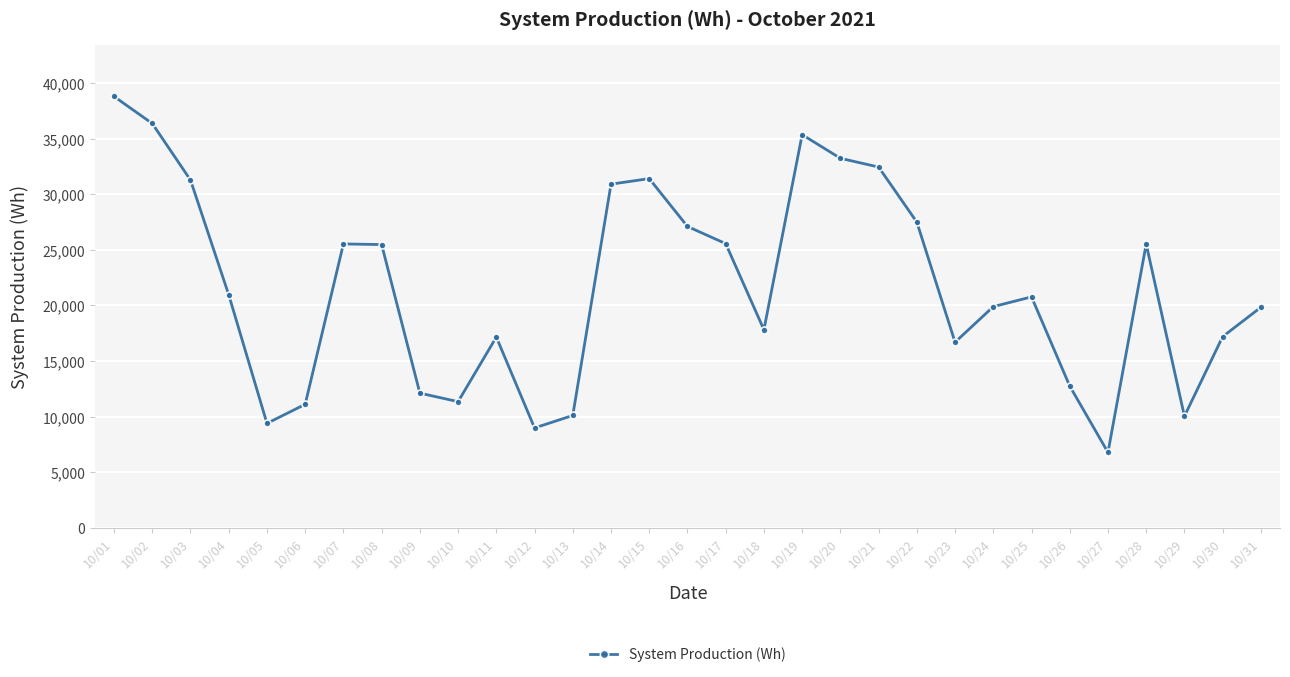

How many interior local valleys (lower than both neighbors) does the data have?

7